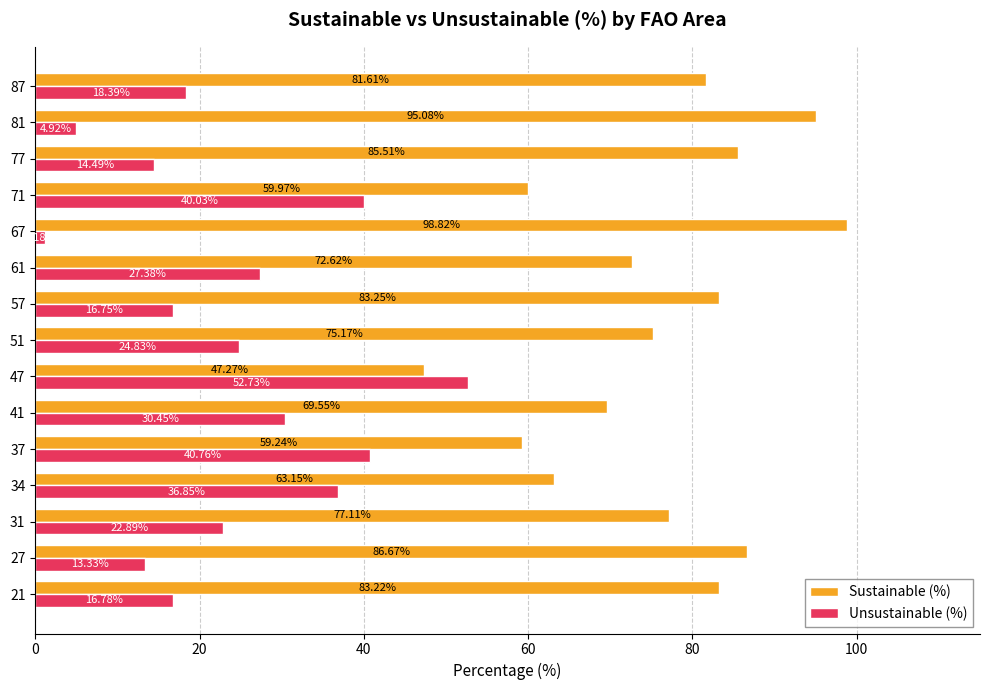

How many categories are shown in the chart?

15